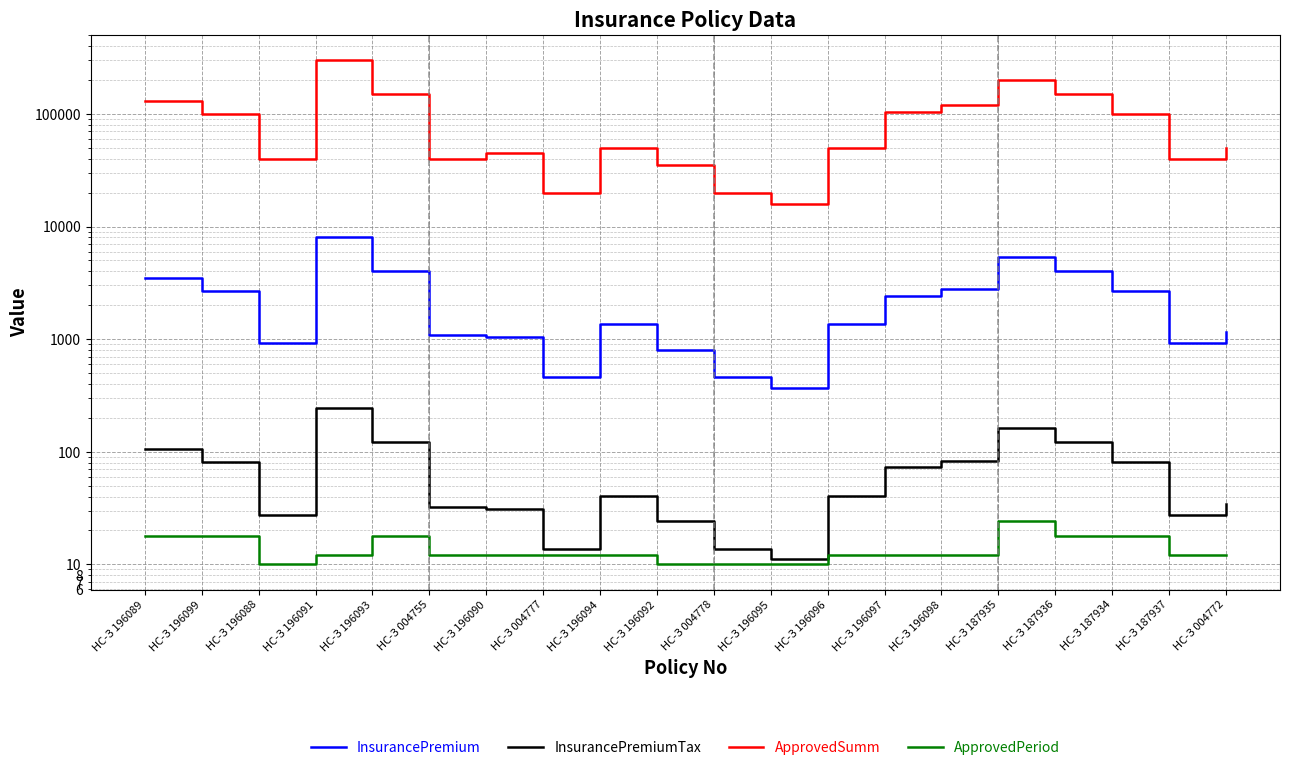

Does the chart have visible grid lines?

Yes